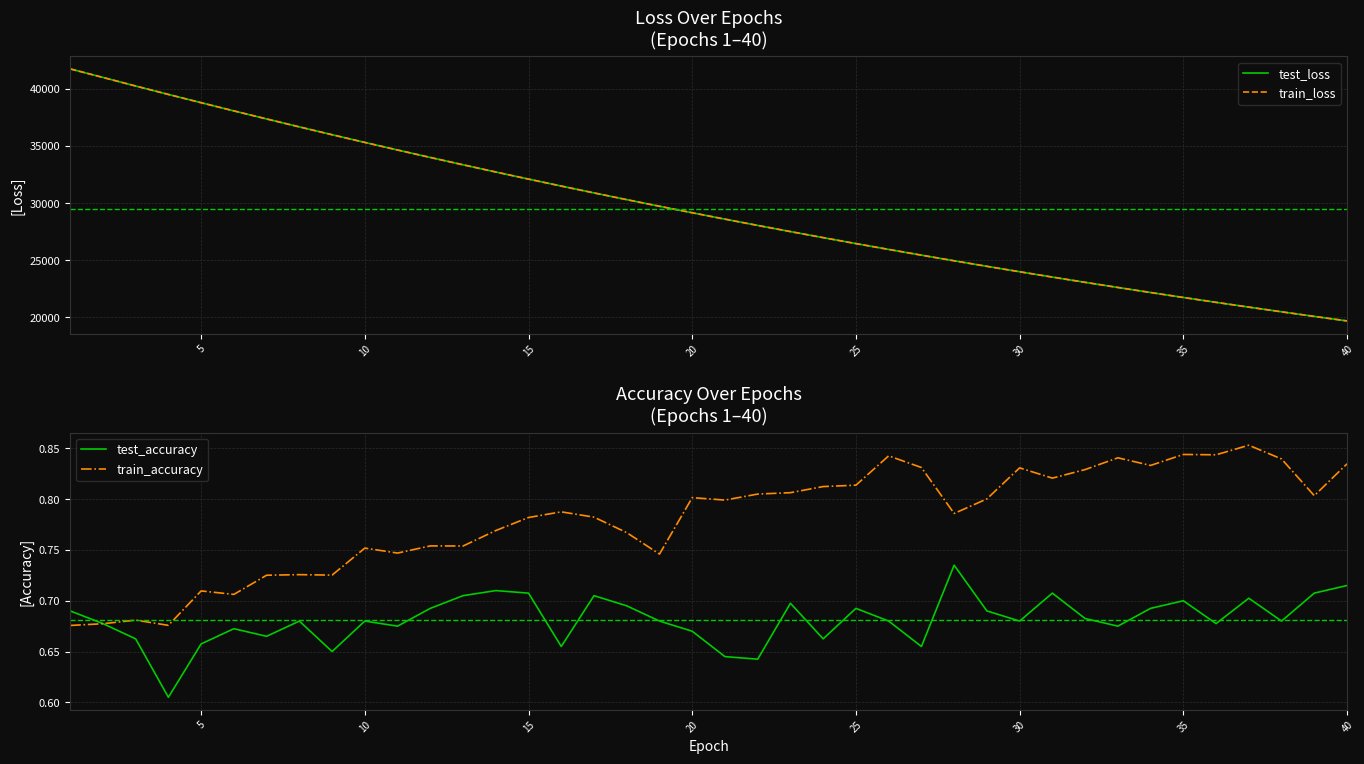

What is the lowest value of the test_loss series?

19685.6